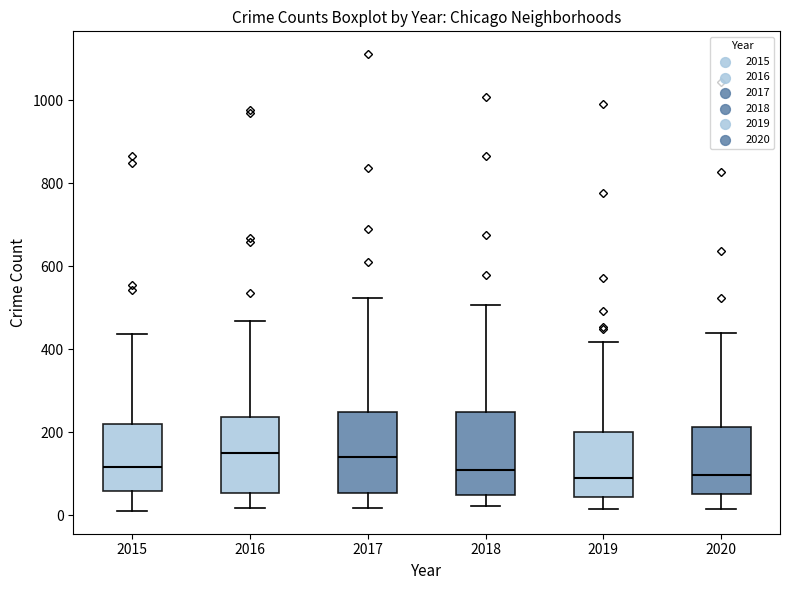

Where does the median line of the box at x = 2016 sit on the y-axis? The values are not printed on the chart, so give them approximately, as read against the axis.

160